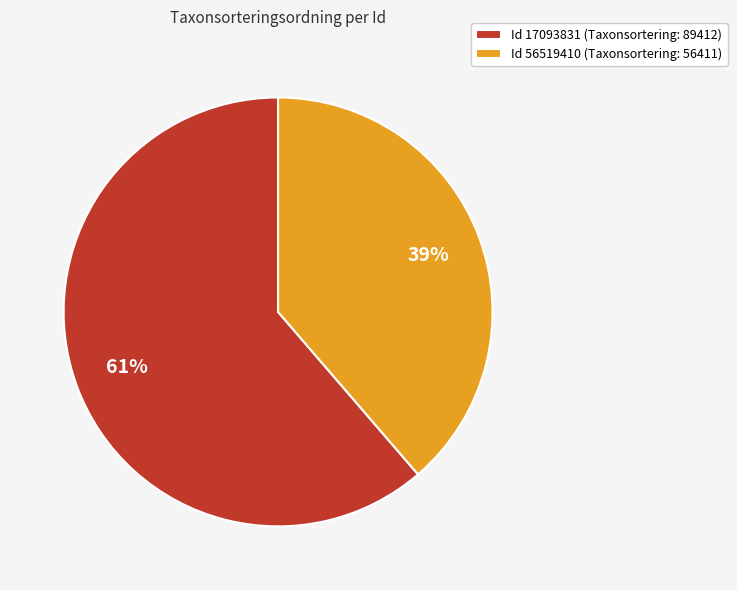

What is the largest slice in the pie chart?

Id 17093831 (Taxonsortering: 89412)